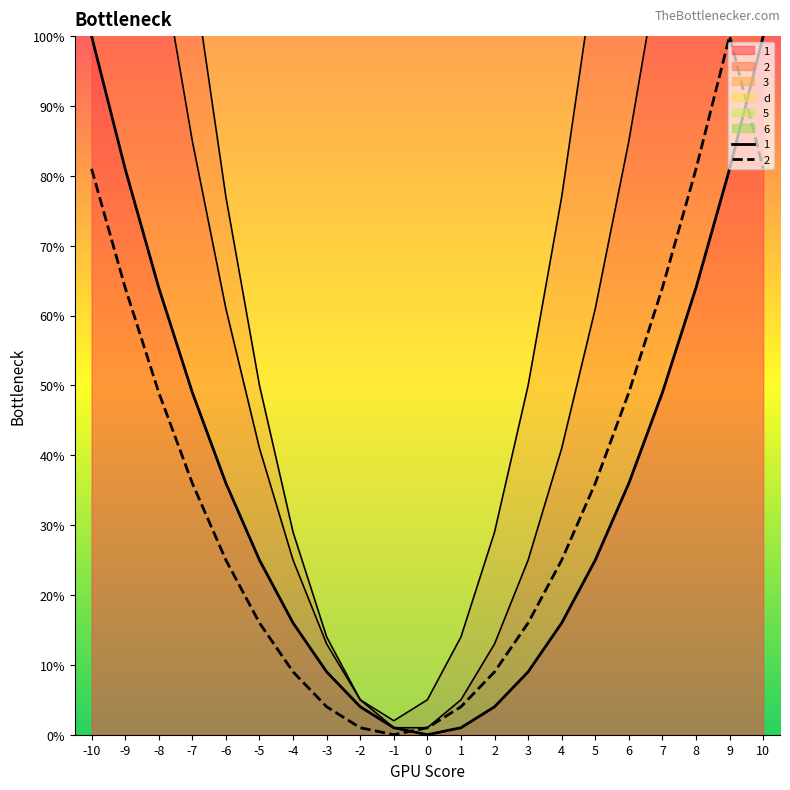

Rank the series at -2 from lowest to highest value.

2, 1, 3